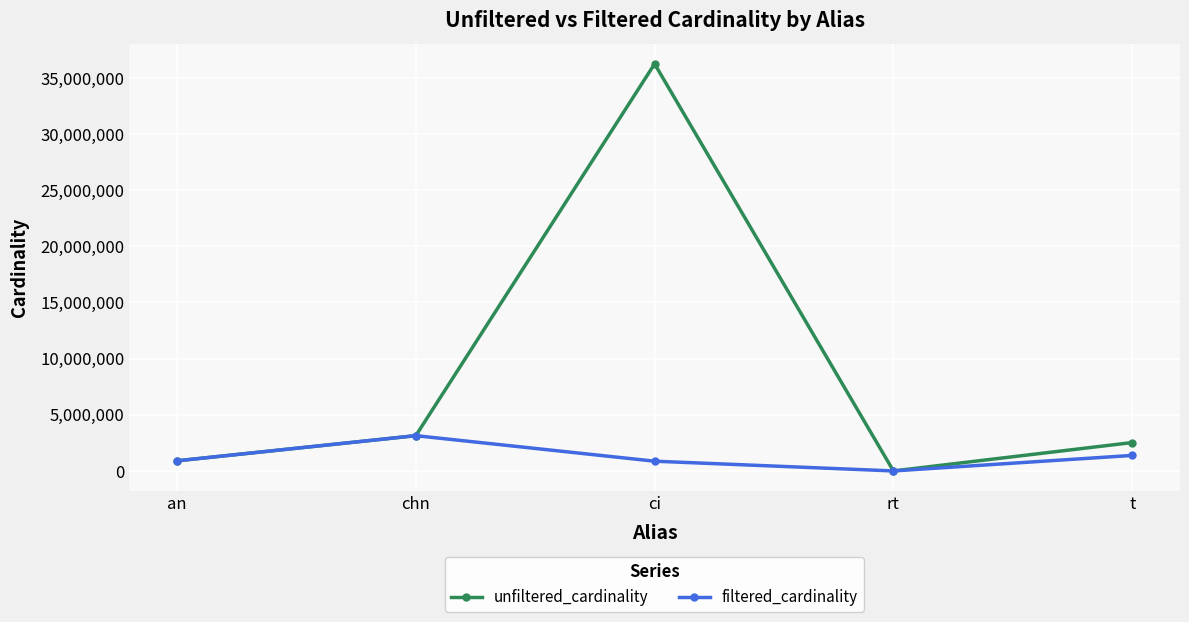

Is it true that unfiltered_cardinality equals 3140339 at chn?

True